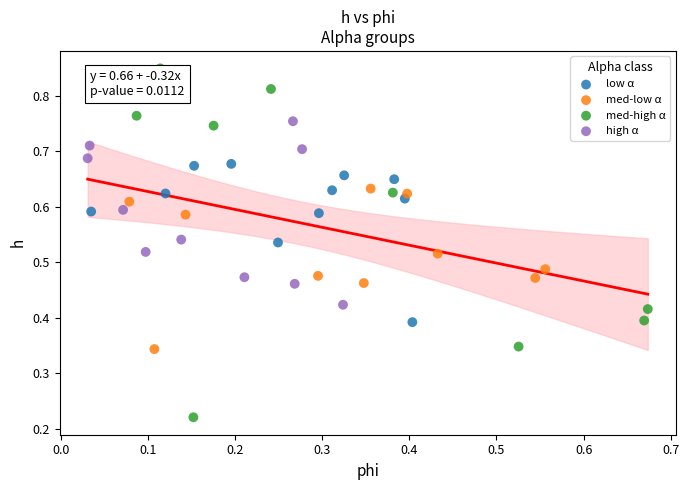

Which series has the widest spread of Y values?

med-high α